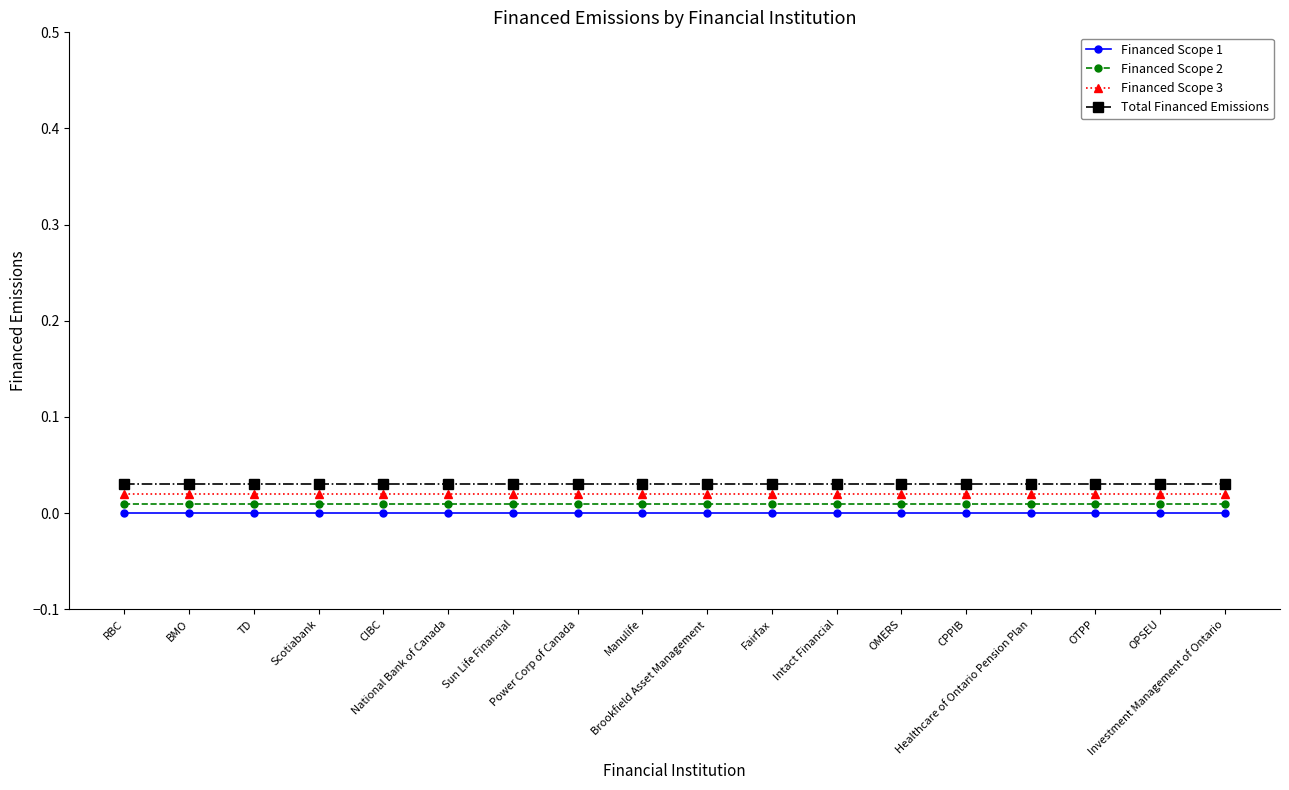

True or false: Financed Scope 3 and Financed Scope 2 intersect in this chart.

False